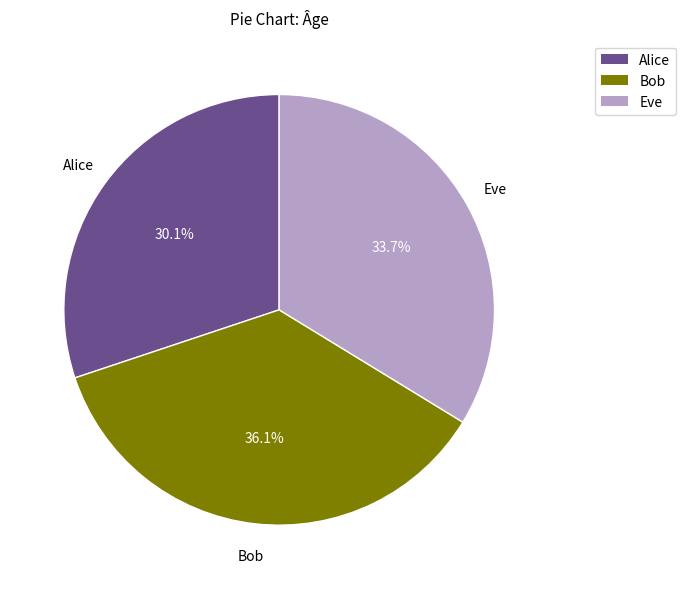

To the nearest percent, what portion does Alice represent?

30%